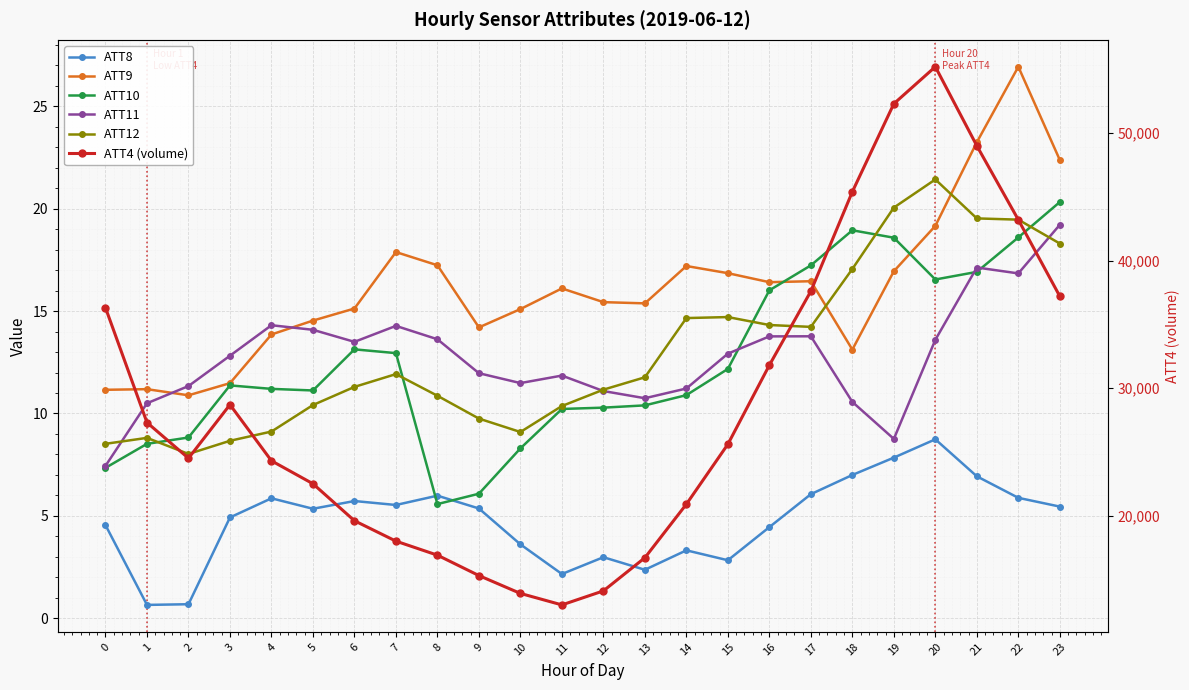

At which category is the sum across all series the highest?

20